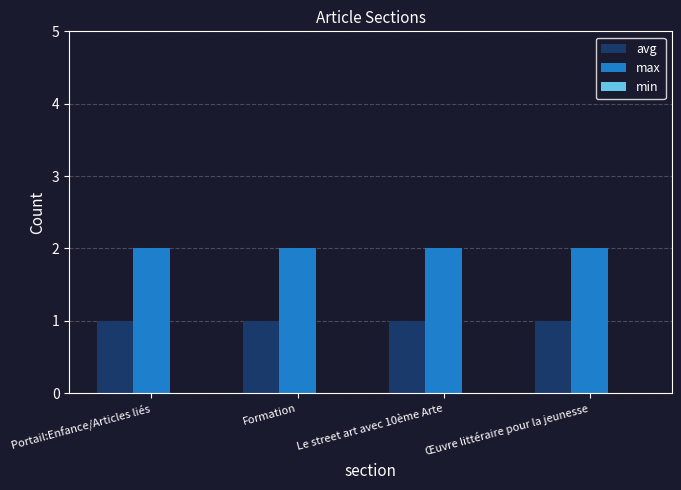

What is the label of the 2nd bar from the left?

Formation